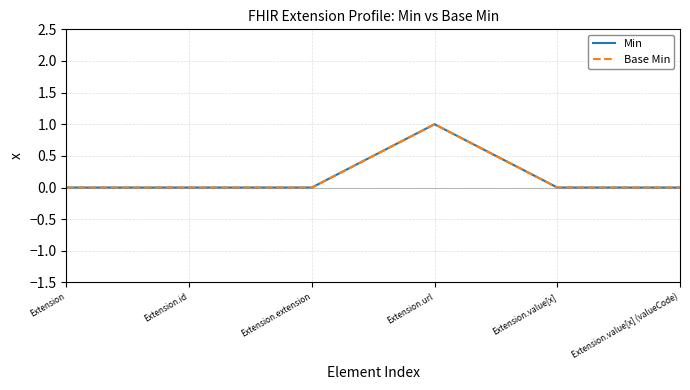

Is this an area chart (filled region under the line)?

No